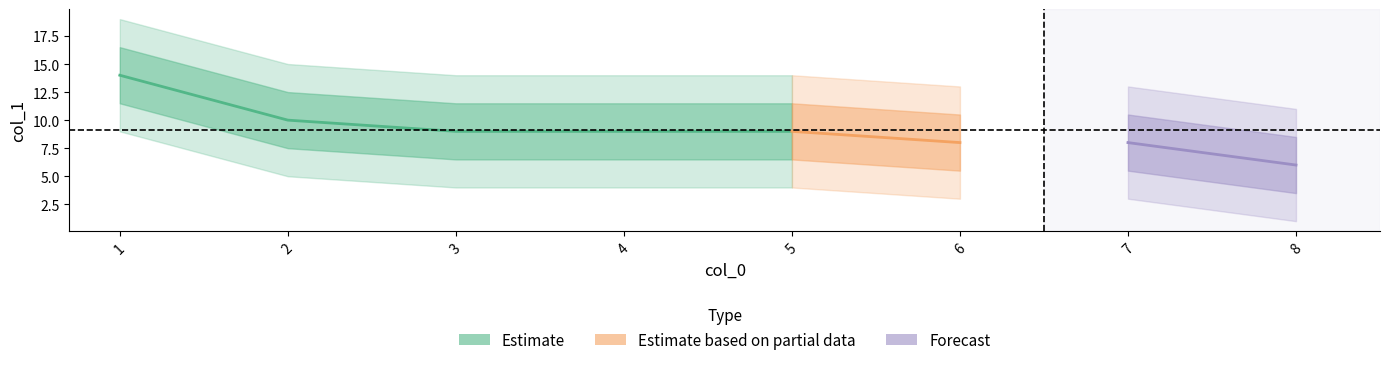

What is the sum of all values?

73